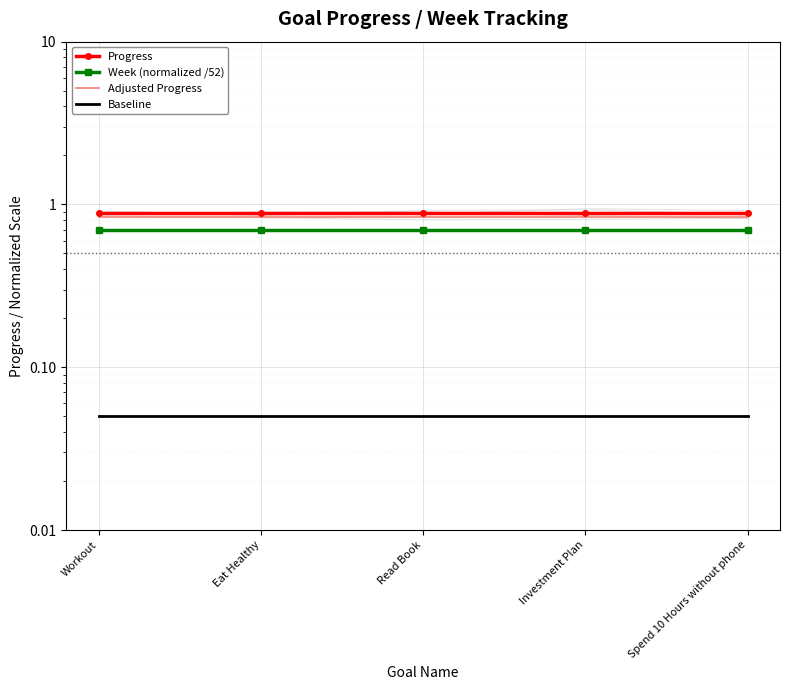

At how many categories does at least one series exceed 0?

5